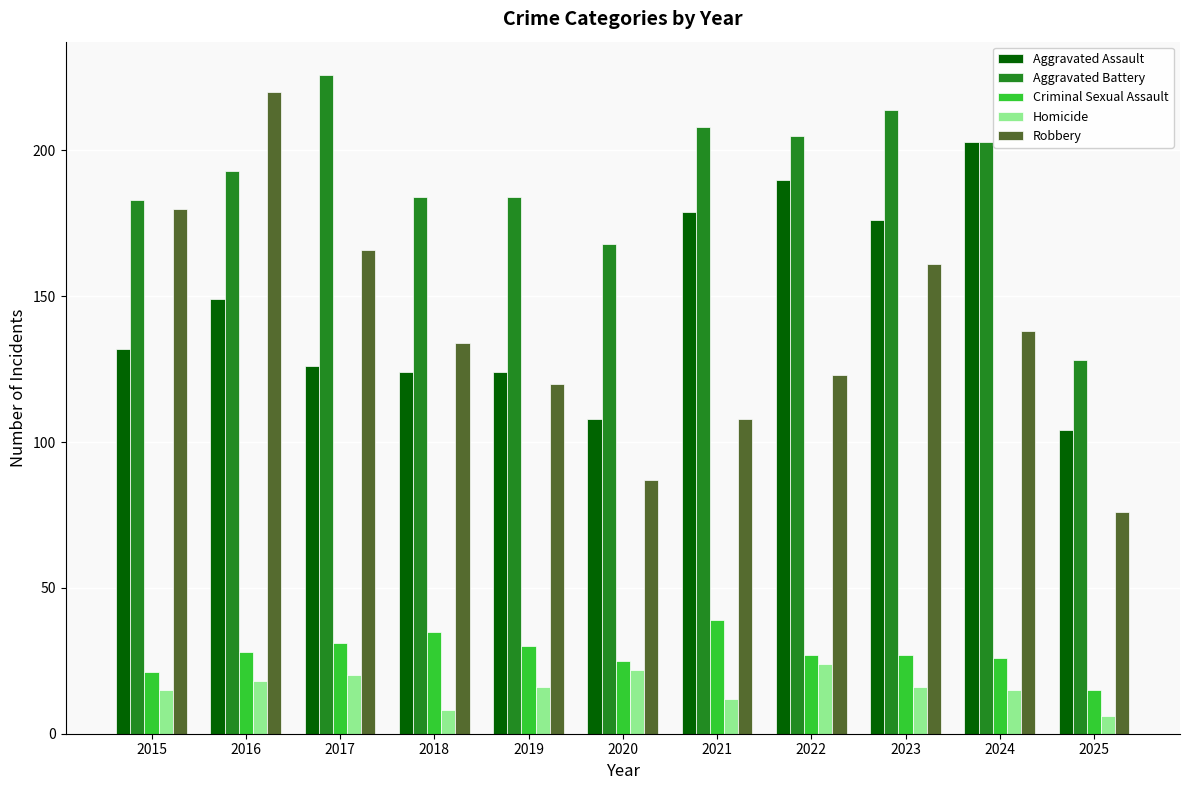

At which category is the sum across all series the highest?

2016